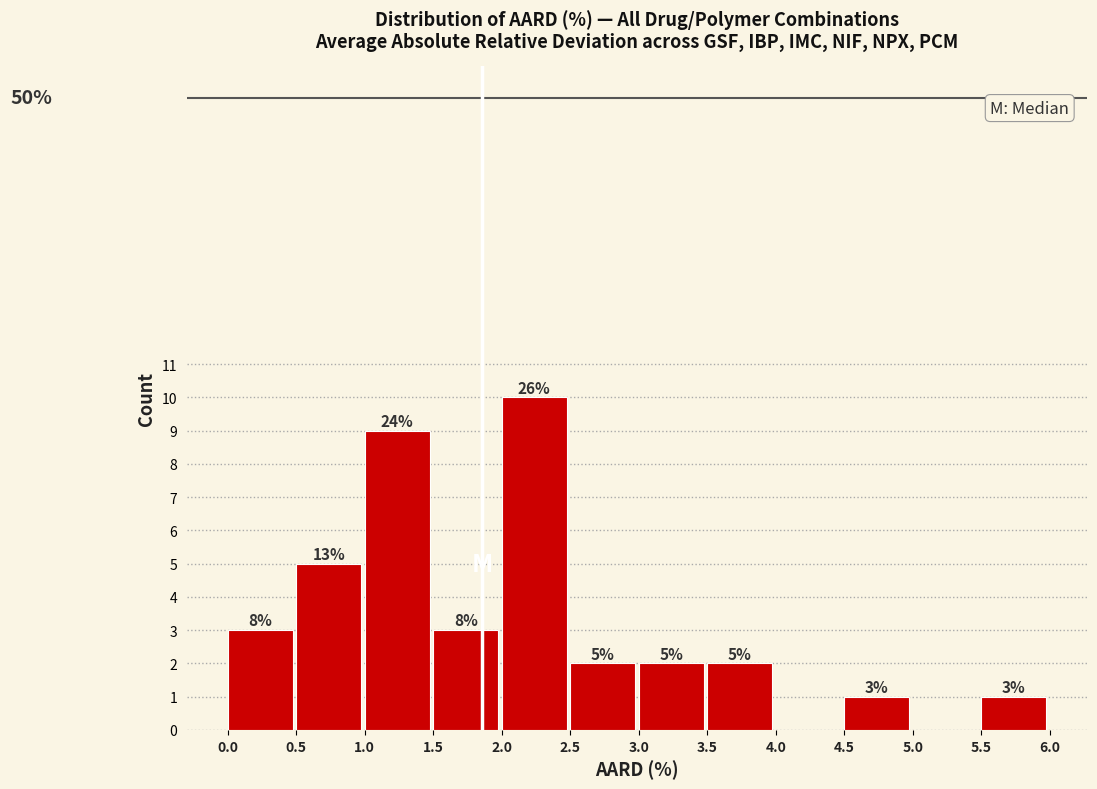

Over which range of the x-axis is the bar tallest?

2.0 to 2.5